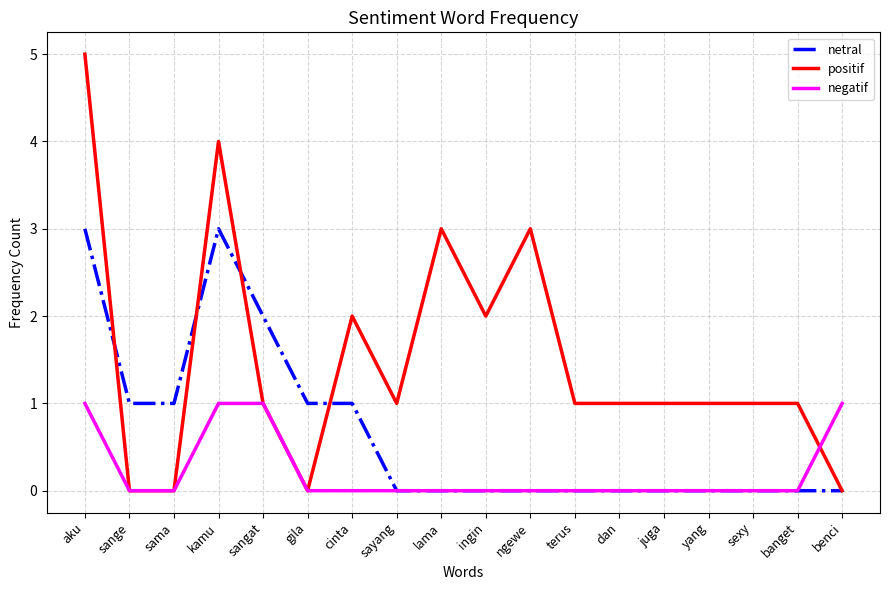

What are all the series names shown in the legend?

netral, positif, negatif